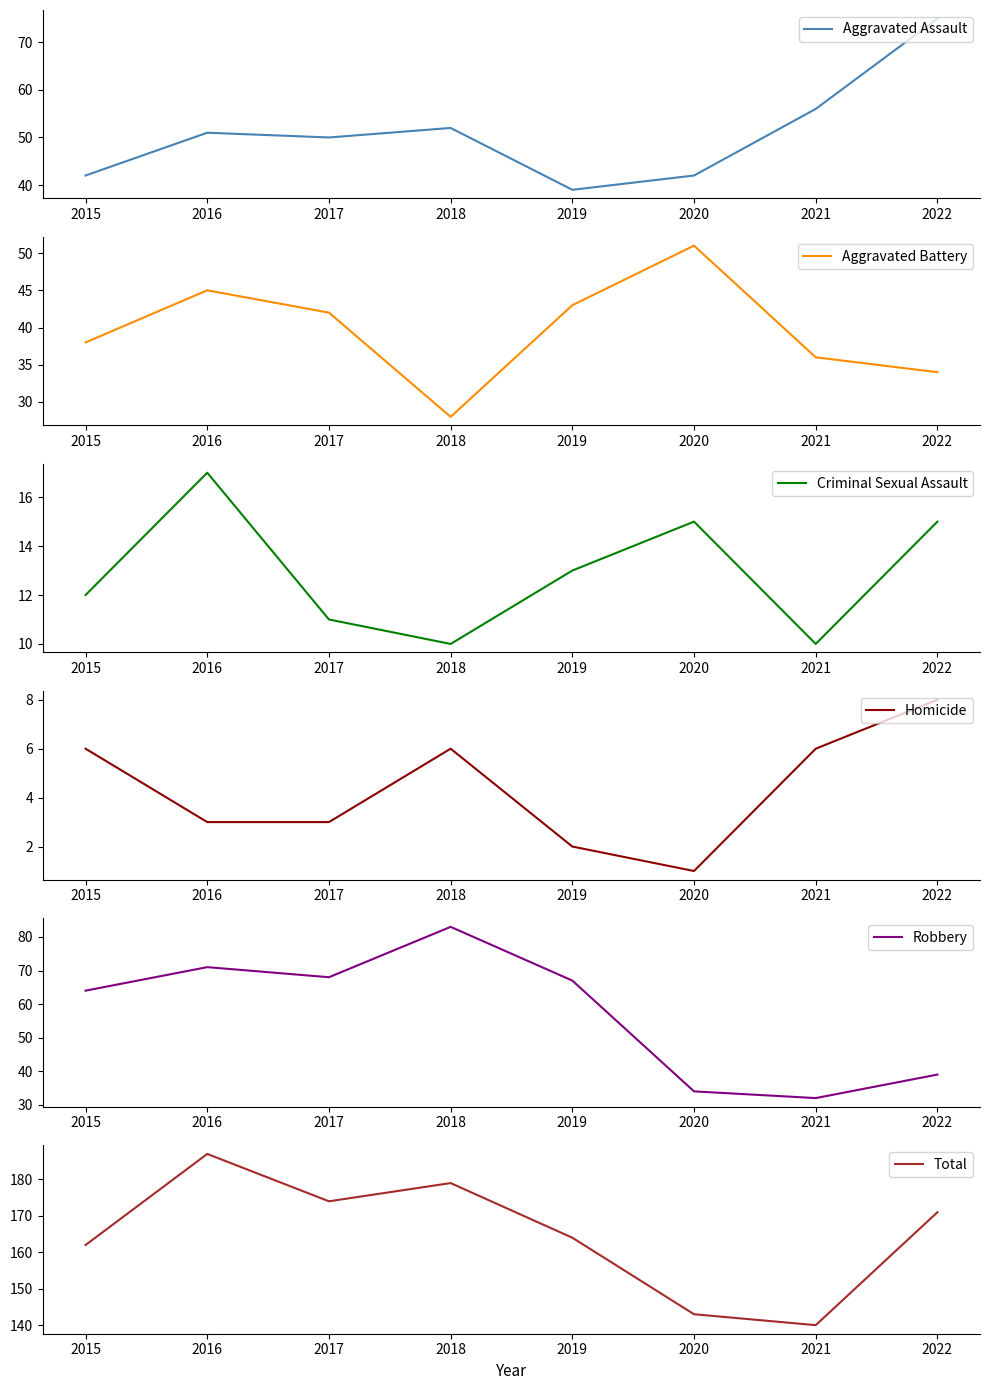

Which series has the largest range (max minus min)?

Robbery